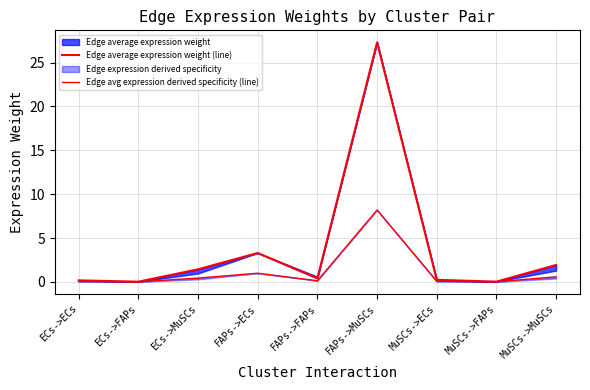

What is the total value across all series at FAPs->MuSCs?

35.5